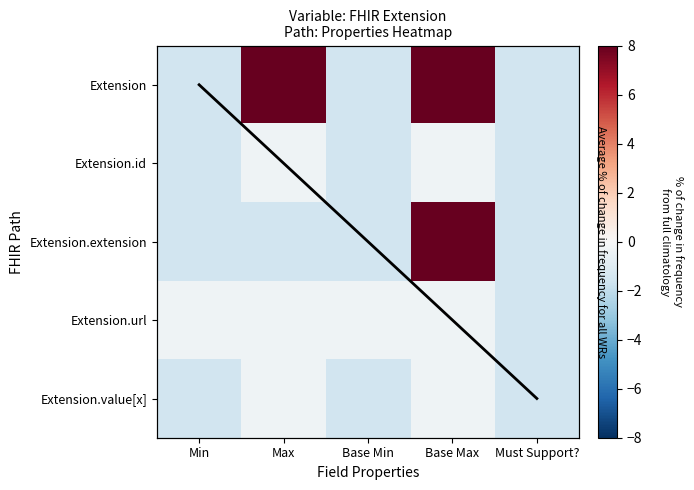

True or false: Extension.id has a value of -0.7 at Base Min.

False